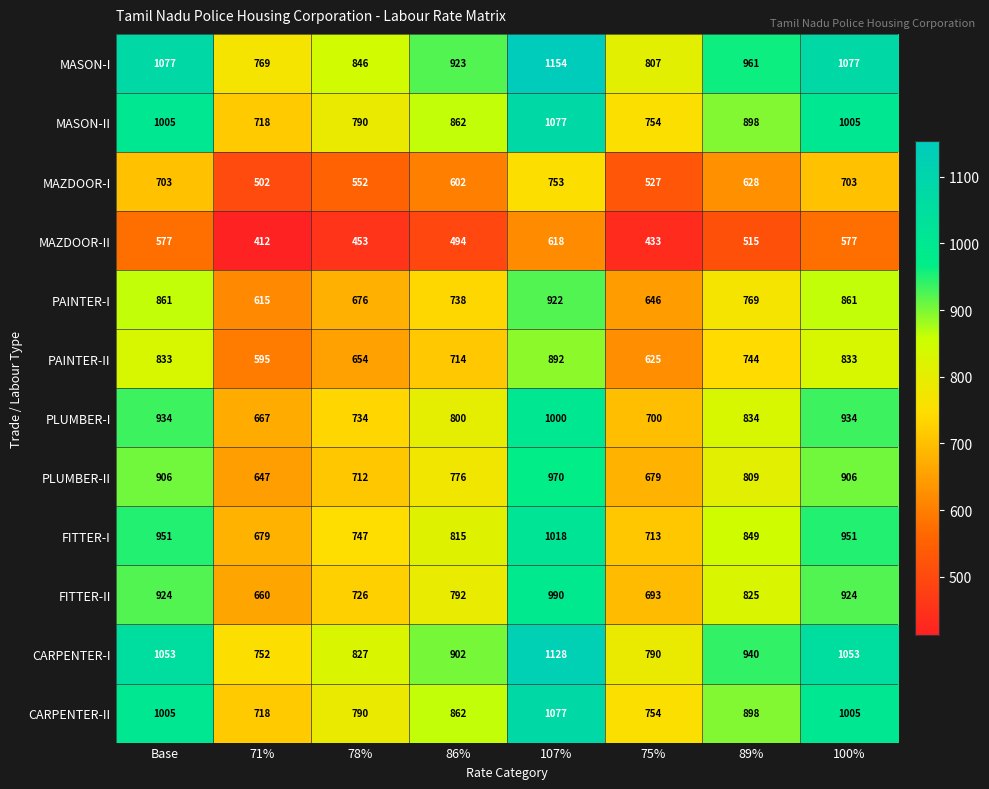

What is the sum of all MAZDOOR-II values?

4079